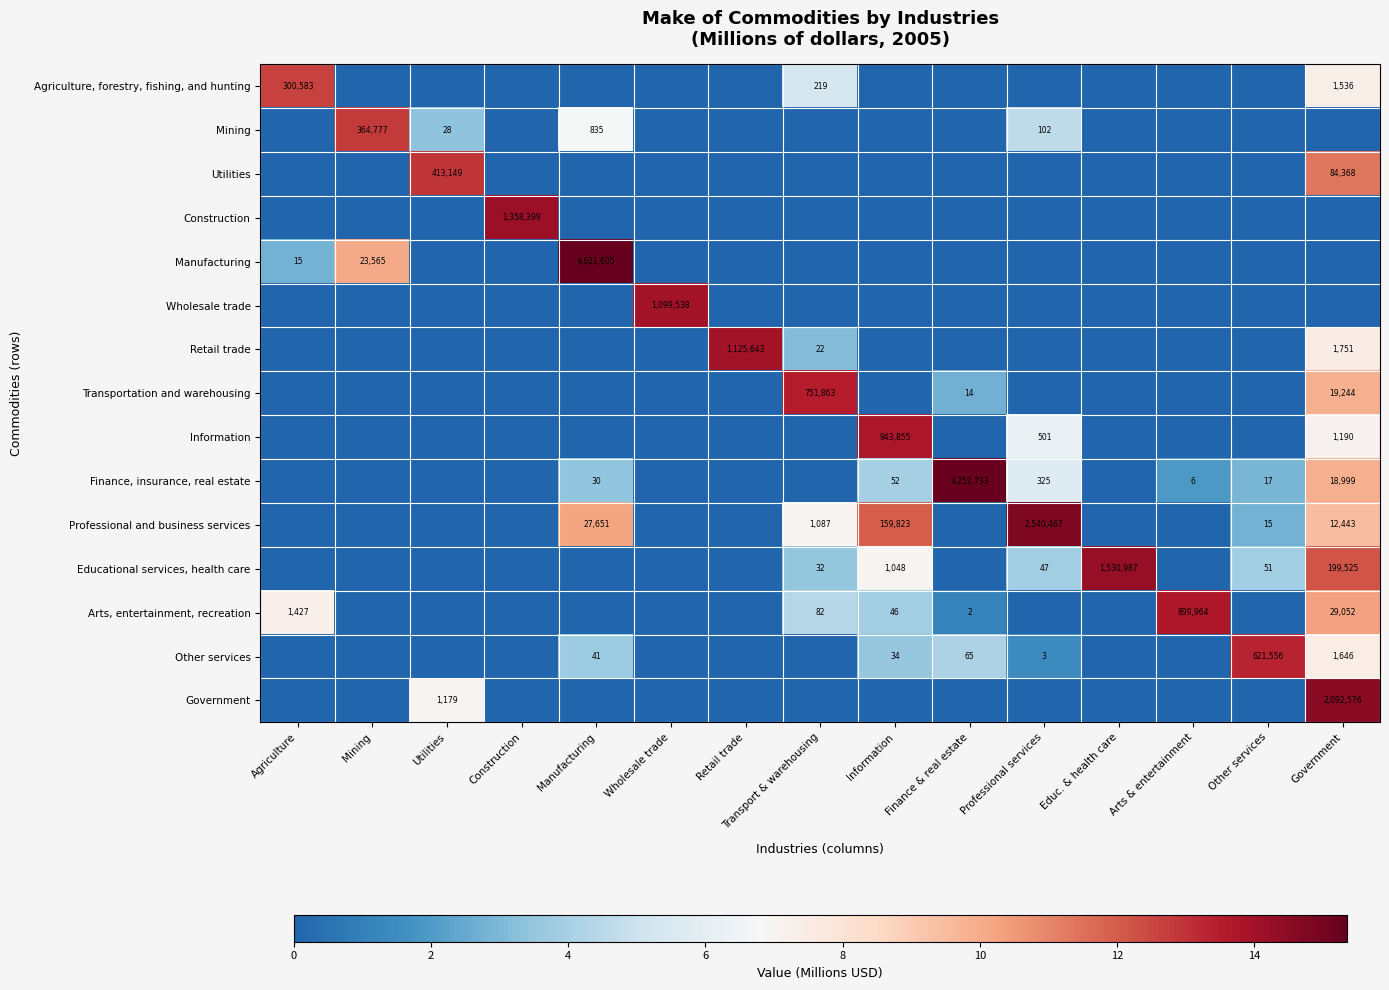

The Arts, entertainment, recreation series shows 16152 at Government. True or false?

False